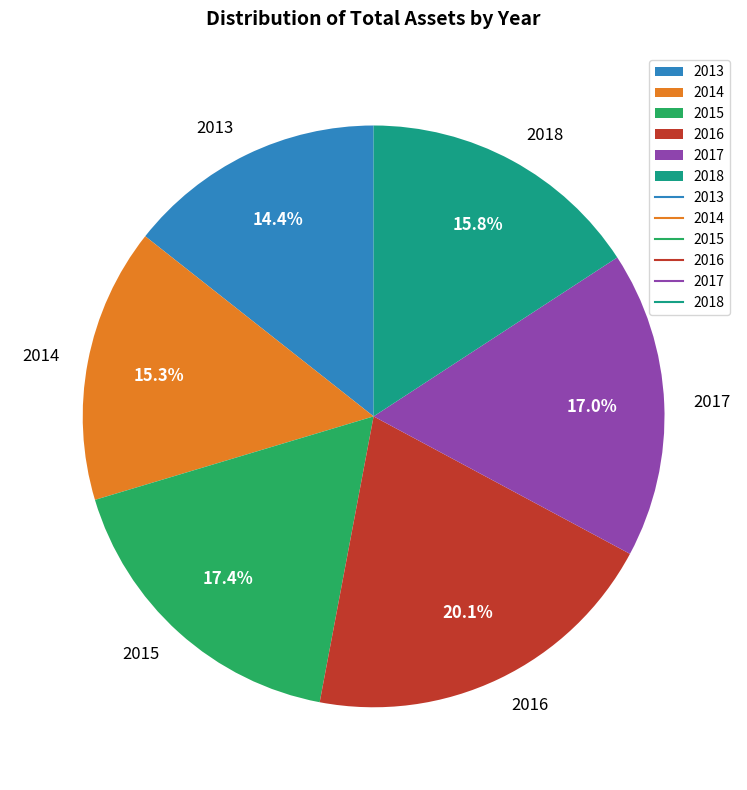

To the nearest percent, what is the difference between the largest and smallest slice percentages?

6%